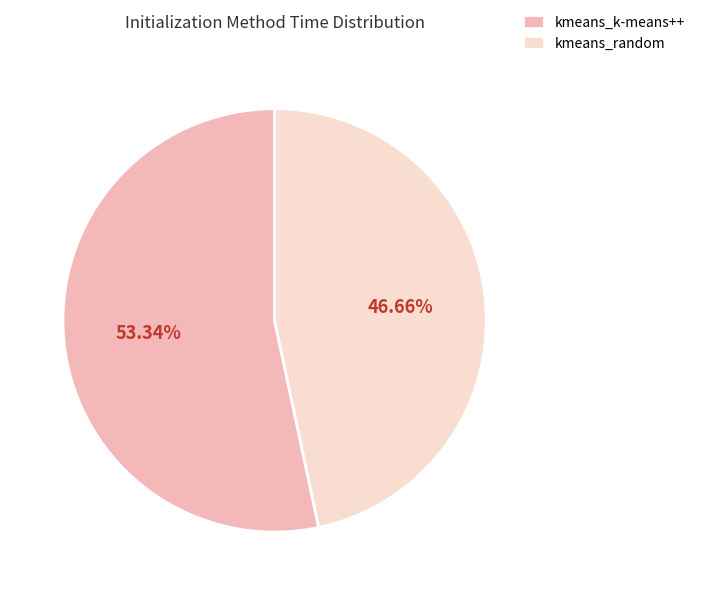

What is the total percentage of kmeans_k-means++ and kmeans_random?

100.0%